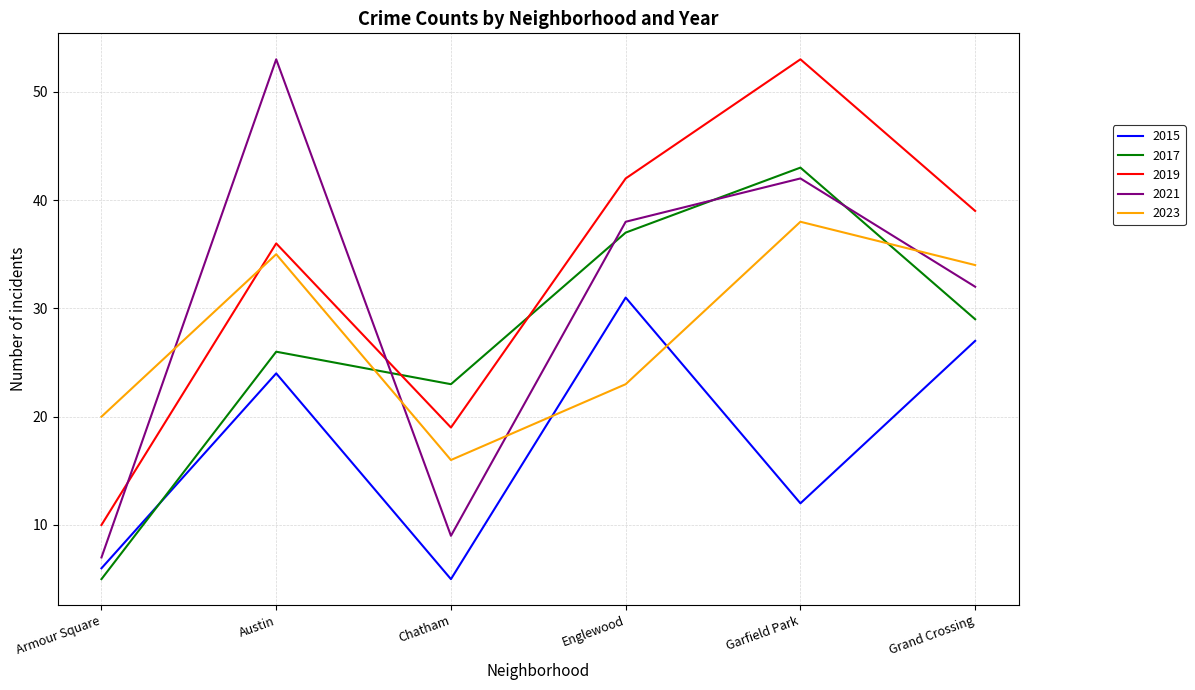

Where do 2017 and 2019 first cross each other?

Austin and Chatham